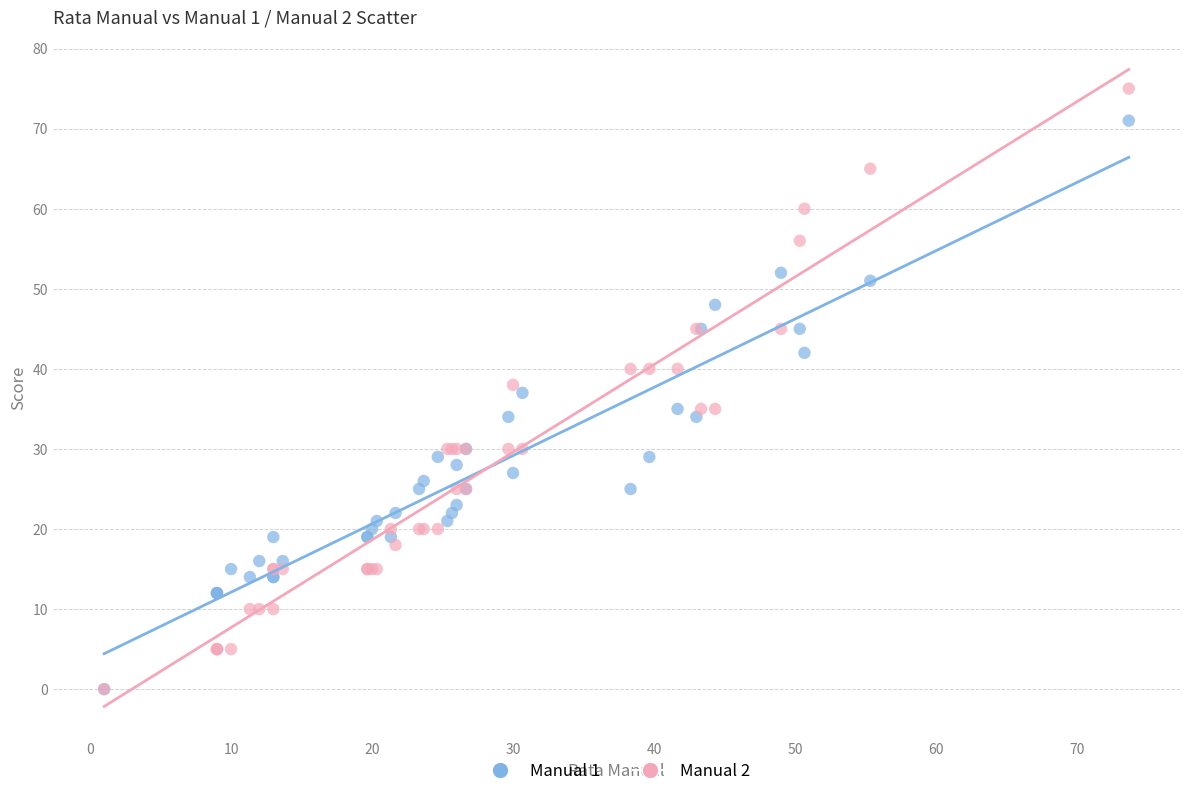

Which series contains the highest Y value?

Manual 2